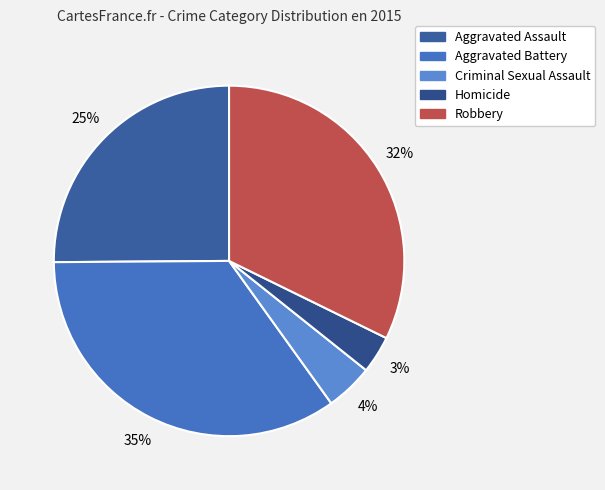

Which category has the smallest portion of the pie?

Homicide